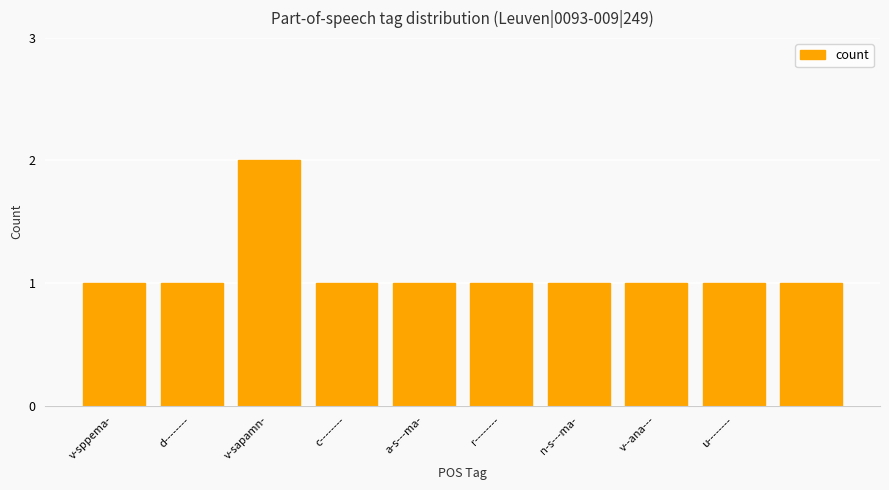

What is the greatest value displayed?

2